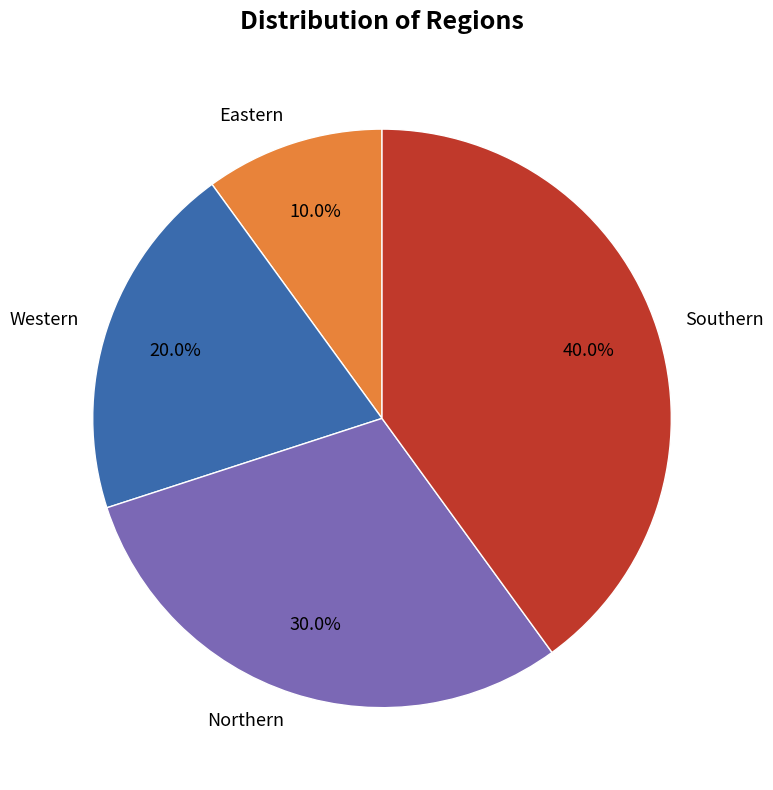

Which category has the smallest portion of the pie?

Eastern